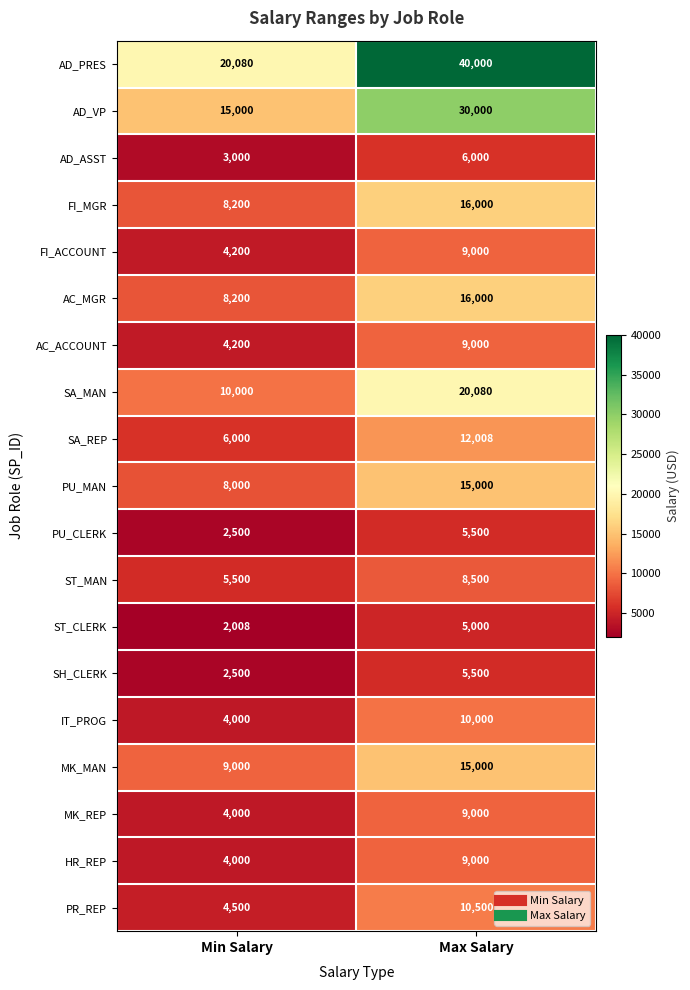

What is the sum of the FI_MGR values at Min Salary and Max Salary?

24200